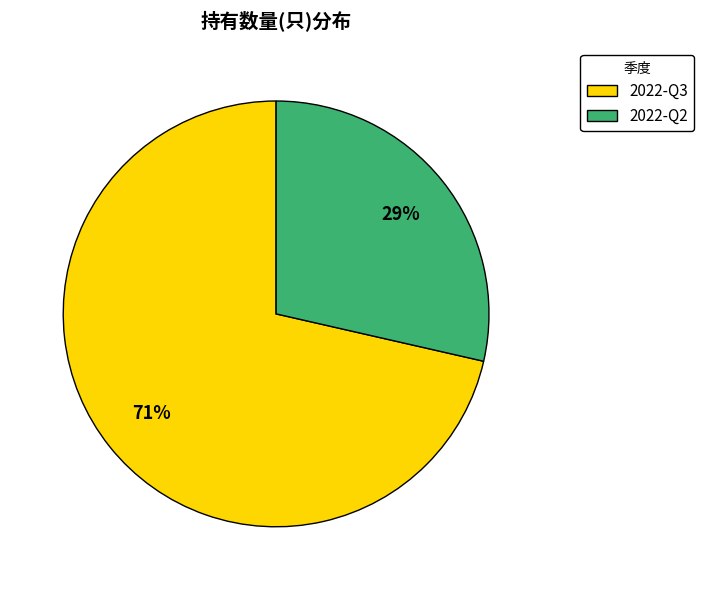

Which category has the smallest portion of the pie?

2022-Q2